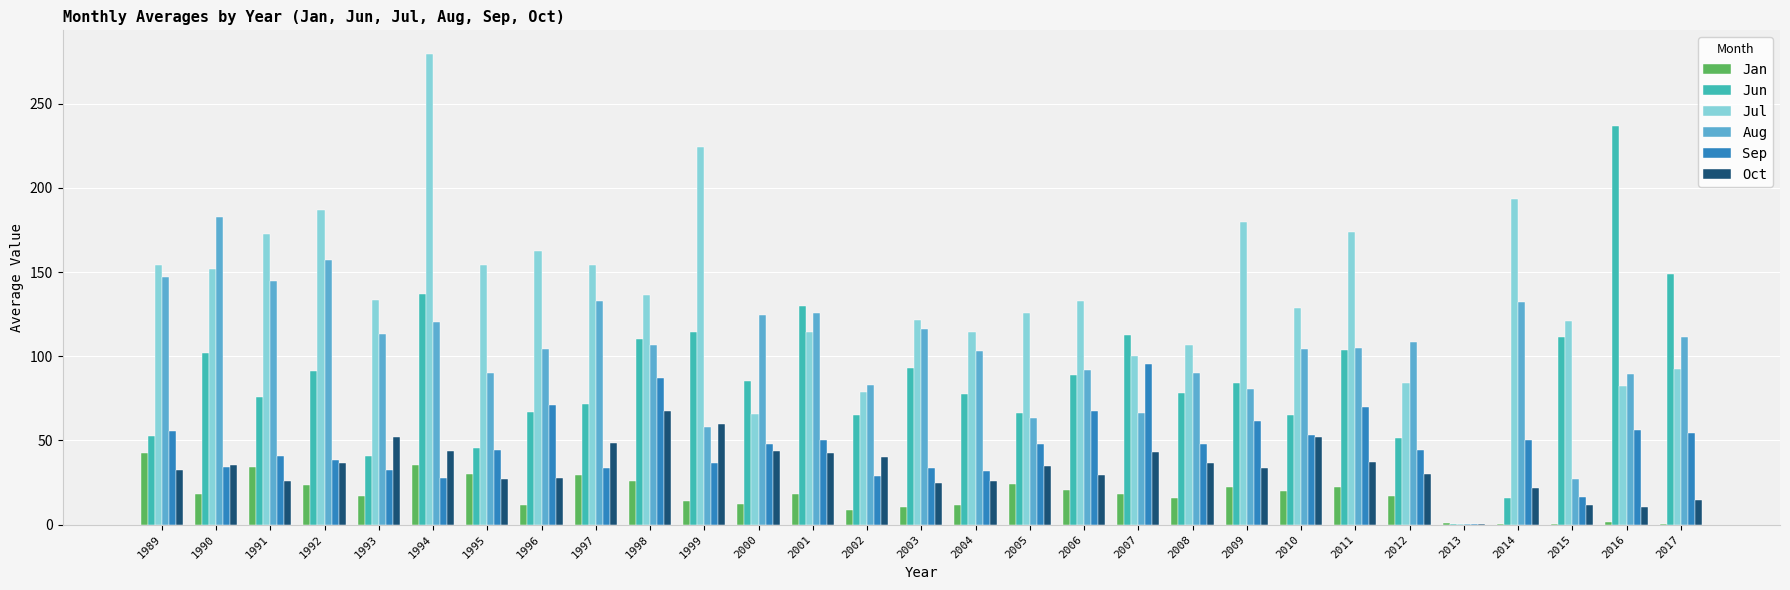

Which series has the largest total across all categories?

Jul